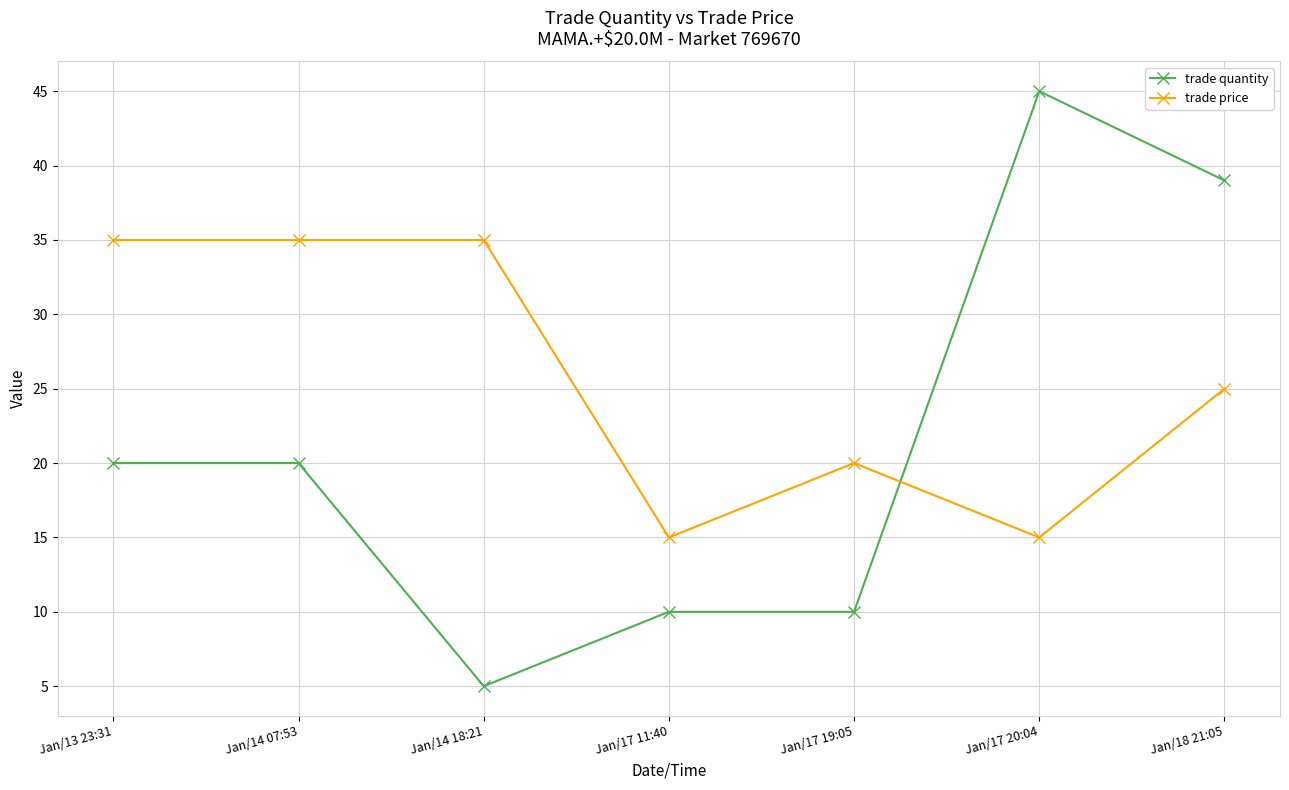

True or false: trade price has more than 0 points higher than both neighbors.

True